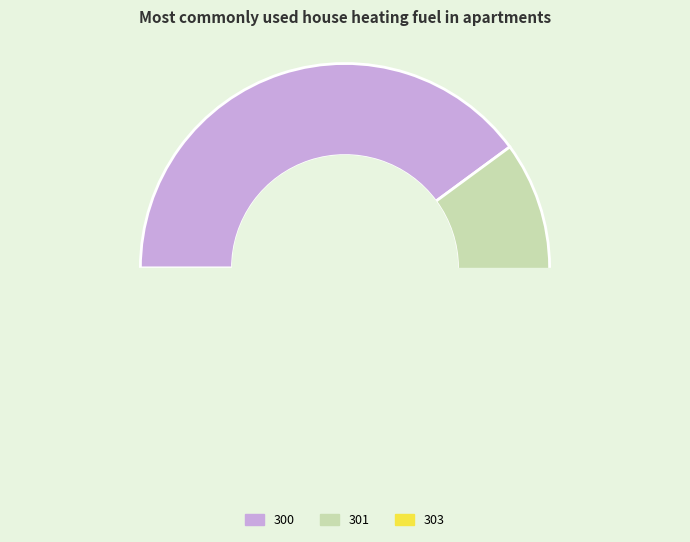

What is the smallest slice in the pie chart?

303